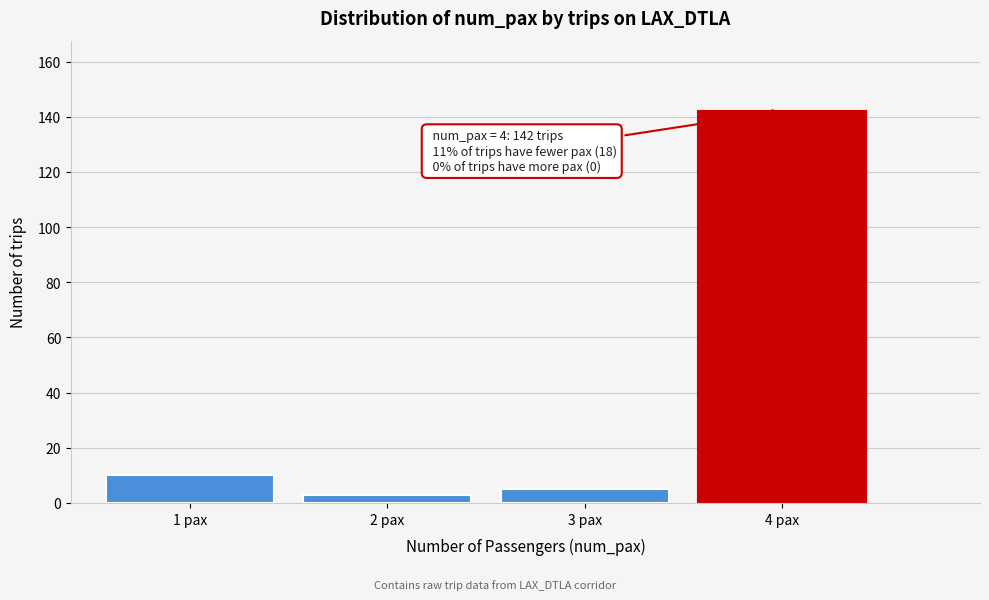

Reading right to left, list all the values displayed in this chart.

142	5	3	10